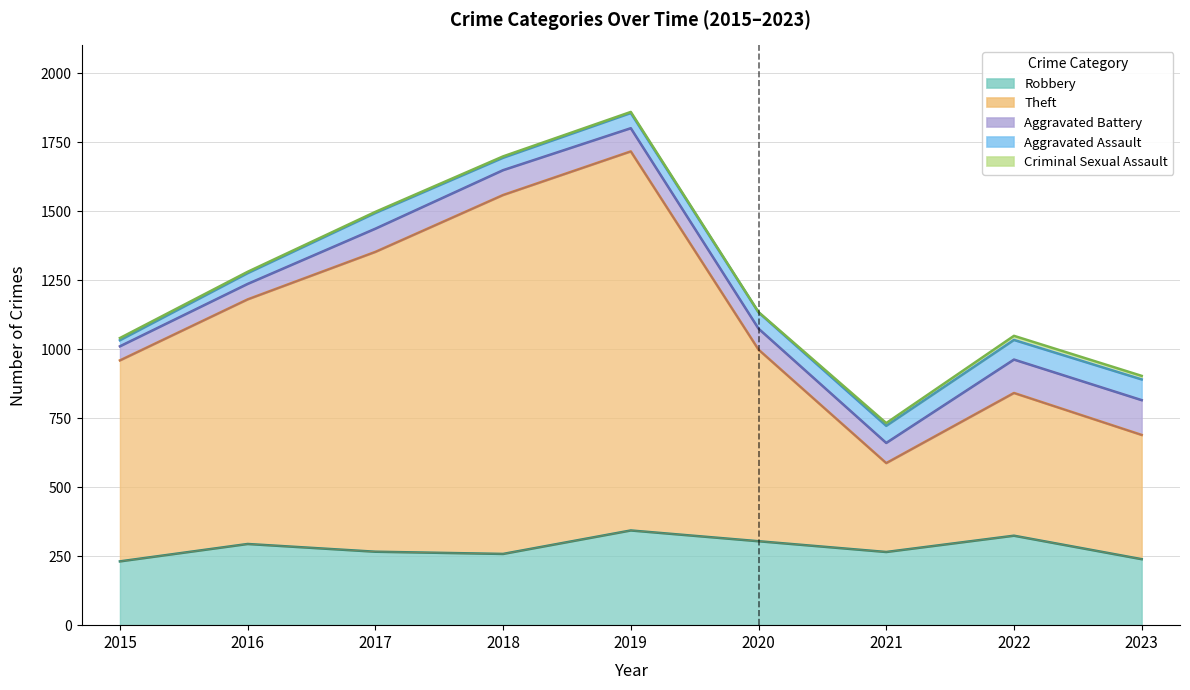

The value of Aggravated Assault at 2021 is 94. True or false?

False